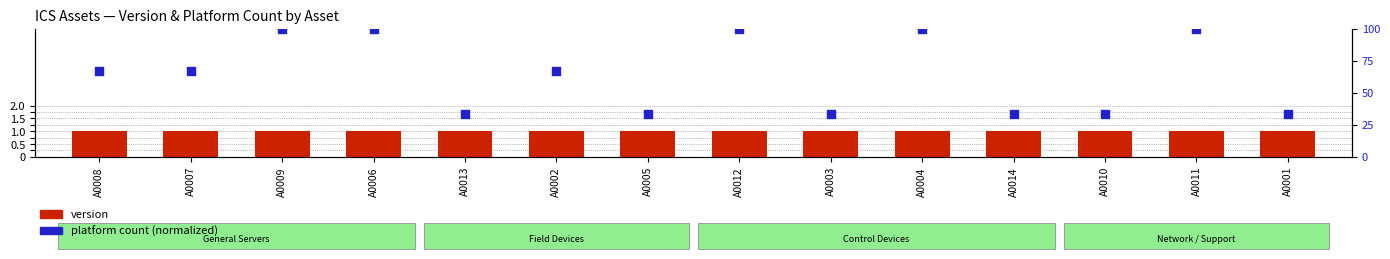

At how many categories does at least one series exceed 67?

5